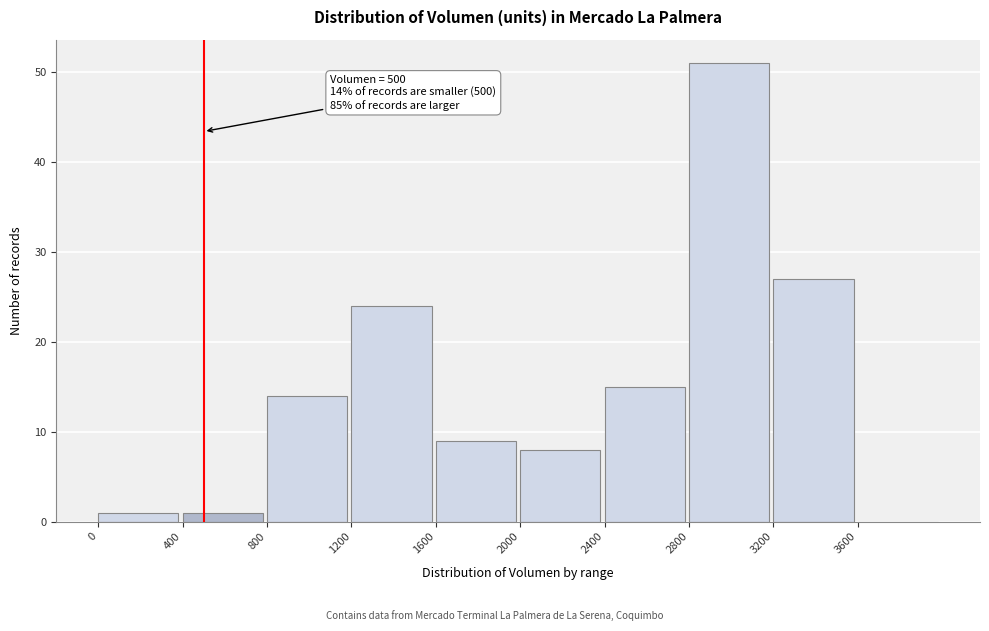

Over which range of the x-axis is the bar tallest?

2800 to 3200